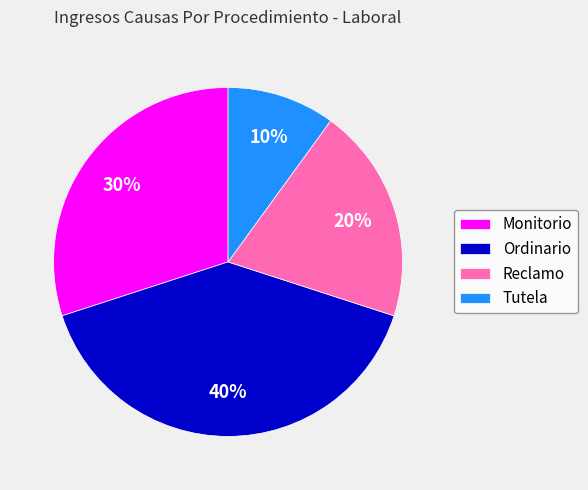

How many slices are in this pie chart?

4